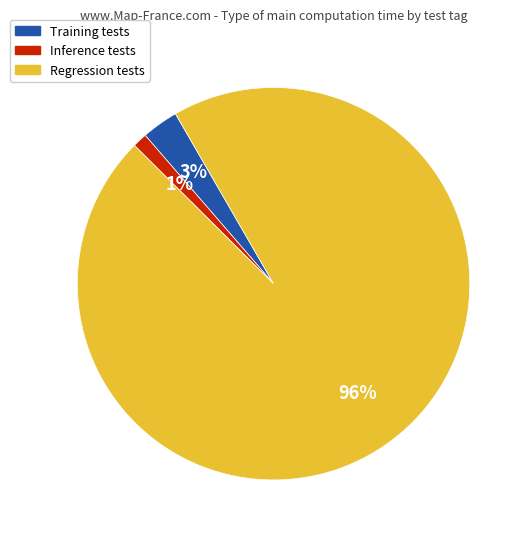

Rank the categories by value from highest to lowest.

Regression tests, Training tests, Inference tests